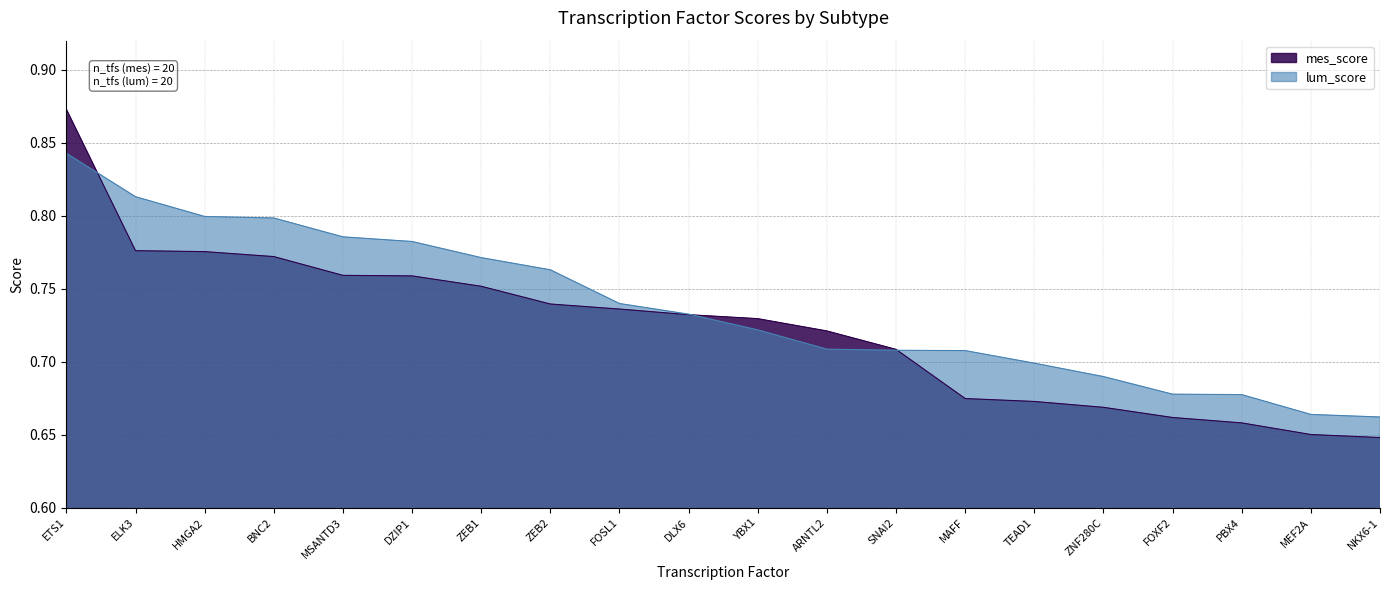

Is the value of lum_score at MEF2A greater than the value of mes_score at ZNF280C?

No